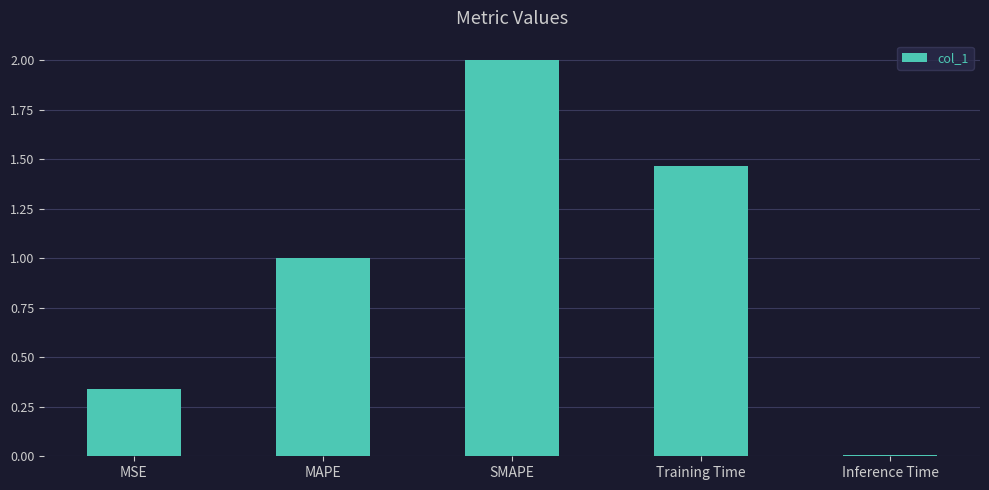

At which category does the chart reach its peak across all series?

SMAPE